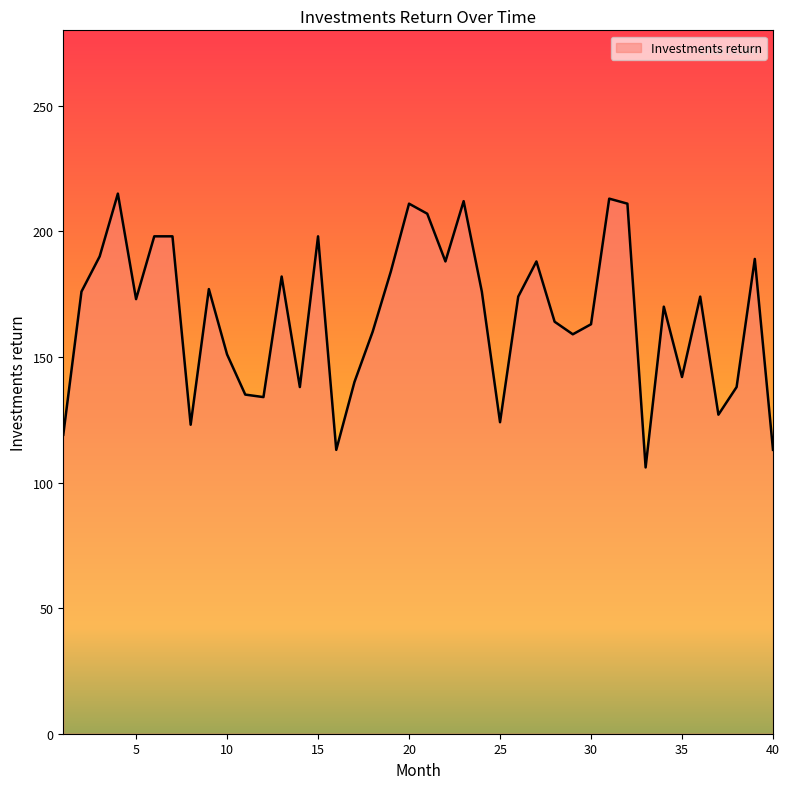

What is the difference between the maximum and minimum values?

109